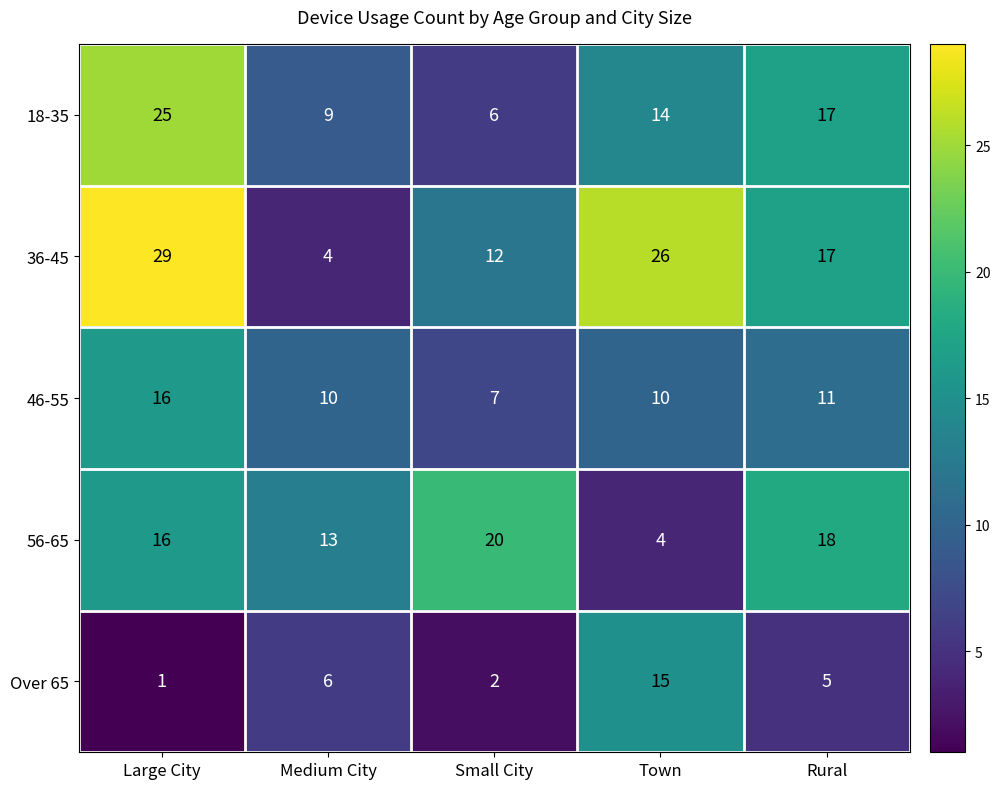

At how many categories does at least one series exceed 12?

5